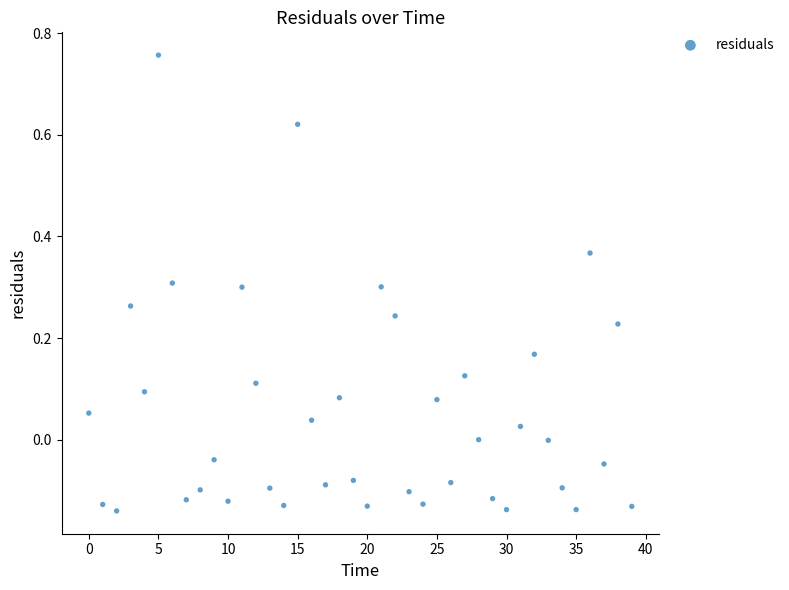

What is the range of Y values (max minus min)?

0.9